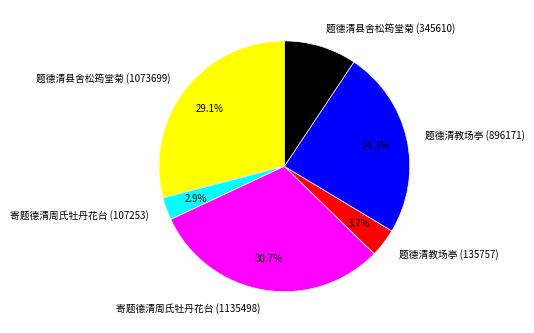

Rank the categories by value from highest to lowest.

寄题德清周氏牡丹花台 (1135498), 题德清县舍松筠堂菊 (1073699), 题德清教场亭 (896171), 题德清县舍松筠堂菊 (345610), 题德清教场亭 (135757), 寄题德清周氏牡丹花台 (107253)